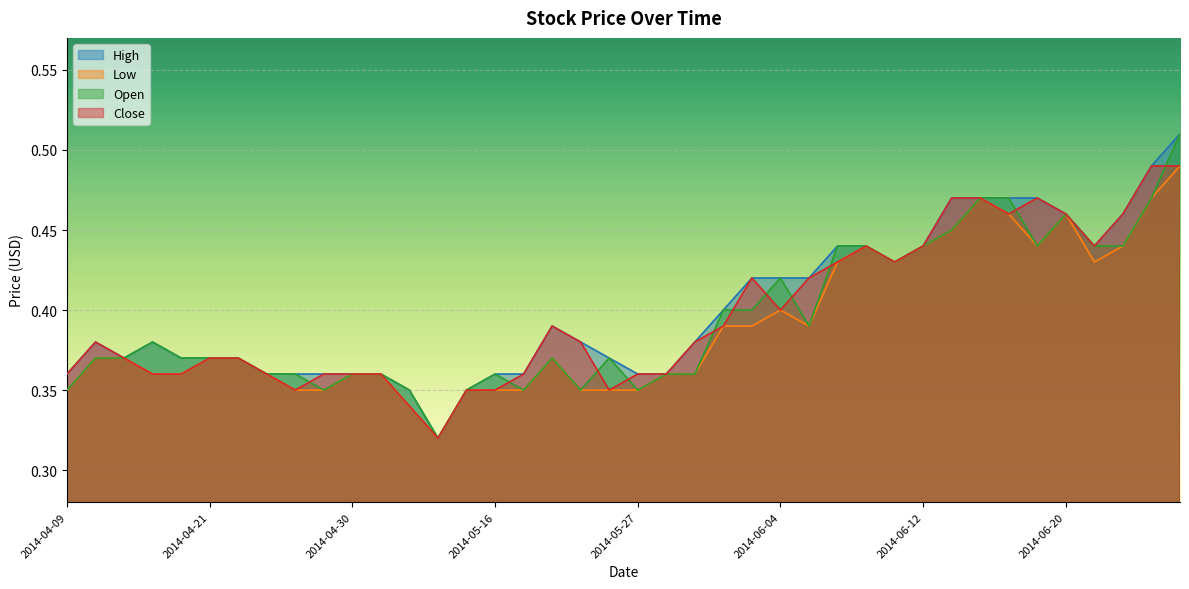

True or false: Low and Open intersect in this chart.

False